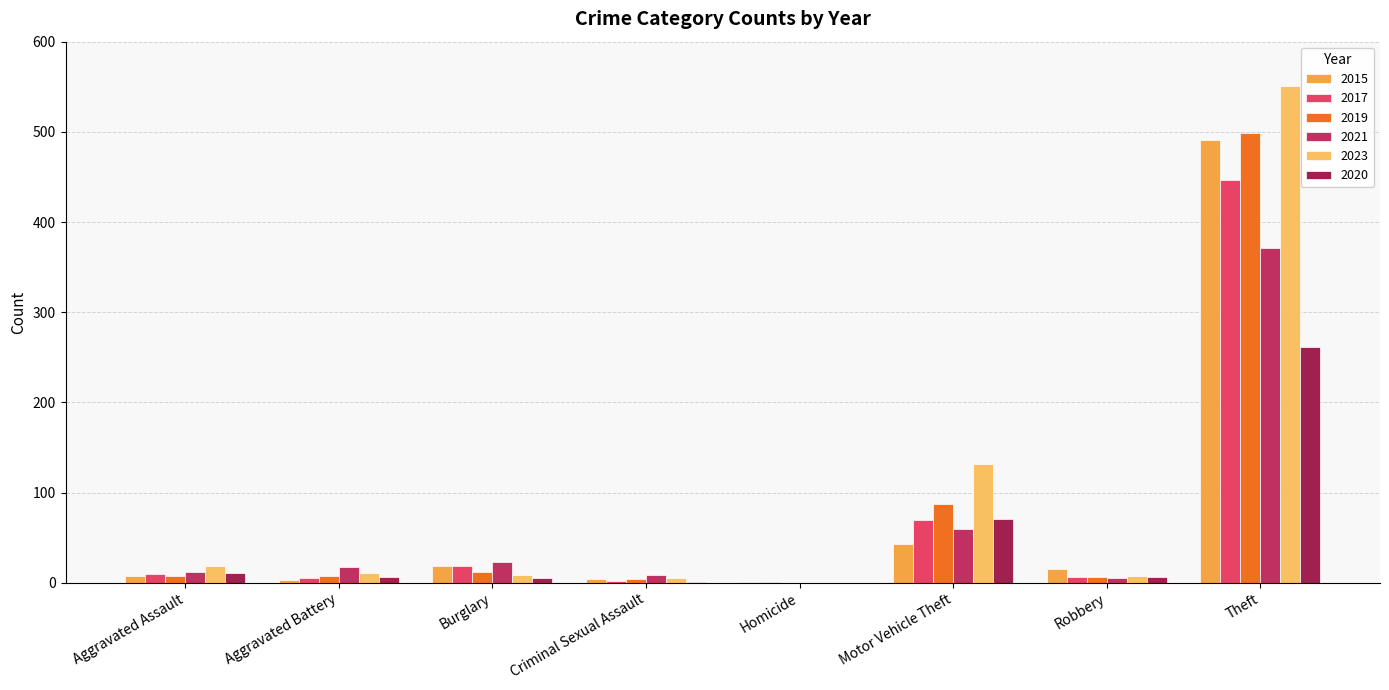

What are all the series names shown in the legend?

2015, 2017, 2019, 2021, 2023, 2020